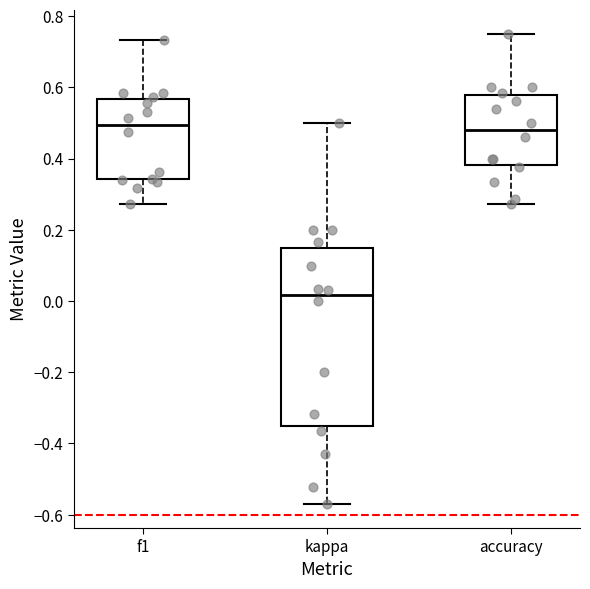

Reading left to right, read every box against the y-axis: the position of its median line, the range the box covers, and the ends of its whiskers. The values are not printed on the chart, so give them approximately, as read against the axis.

f1: median 0.50, box 0.34 to 0.56, whiskers 0.28 to 0.74
kappa: median 0.02, box -0.36 to 0.14, whiskers -0.58 to 0.50
accuracy: median 0.48, box 0.38 to 0.58, whiskers 0.28 to 0.76